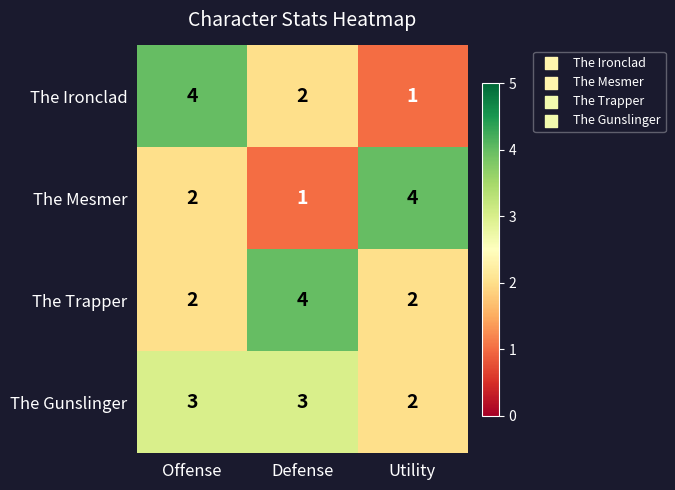

What is the difference between the highest and lowest values at Offense?

2